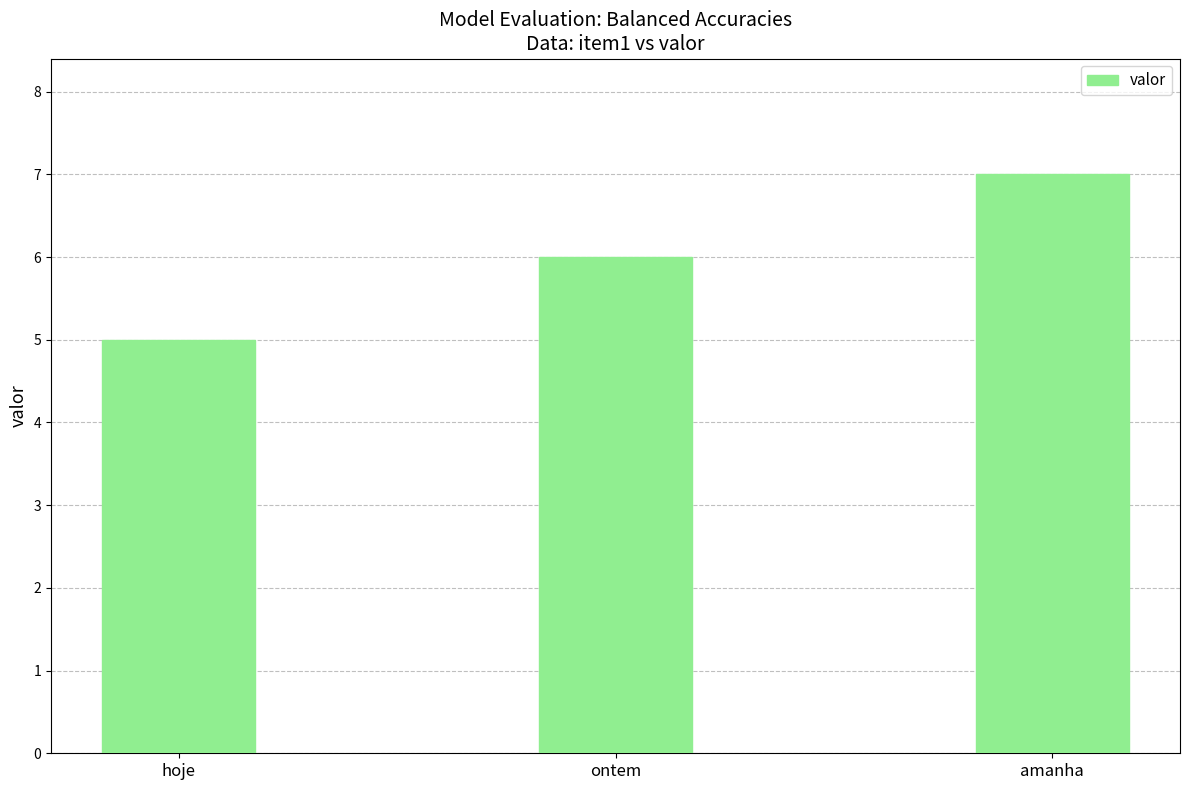

Reading right to left, list all the values displayed in this chart.

7	6	5